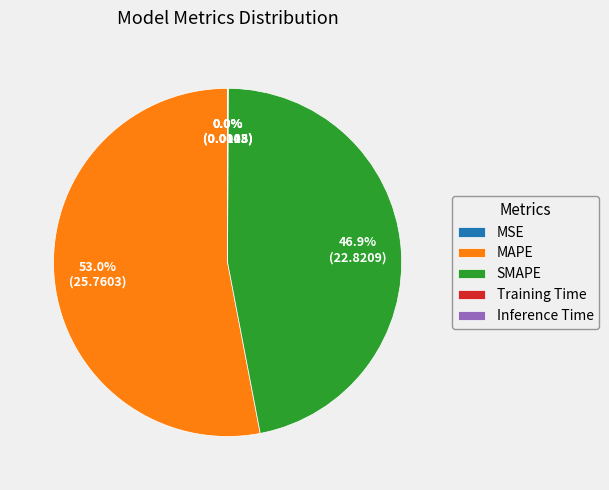

Does MAPE represent more than half of the total?

Yes